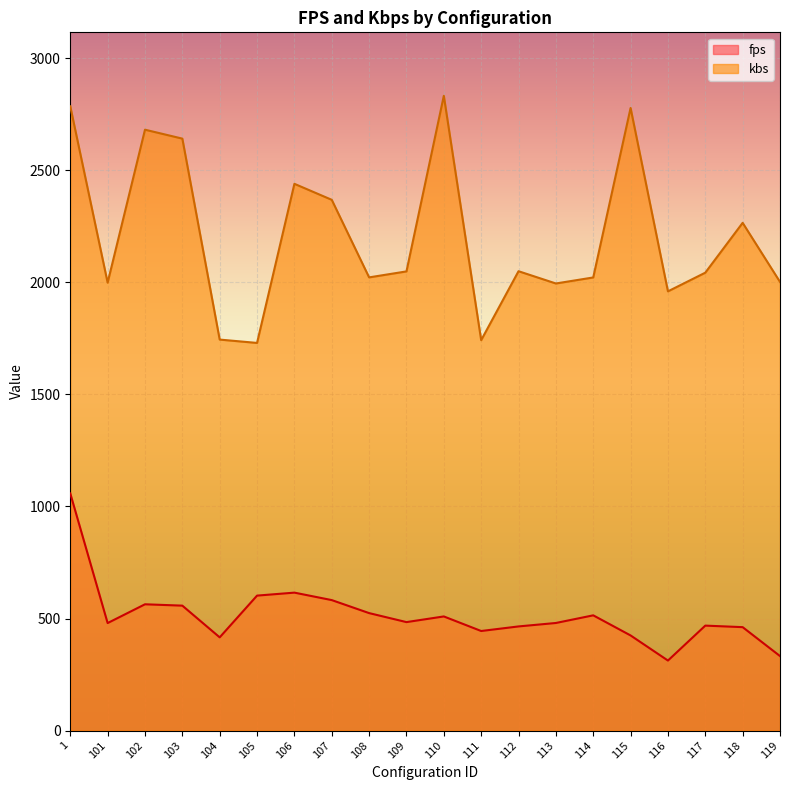

Between 1 and 115, which series saw the biggest shift?

fps